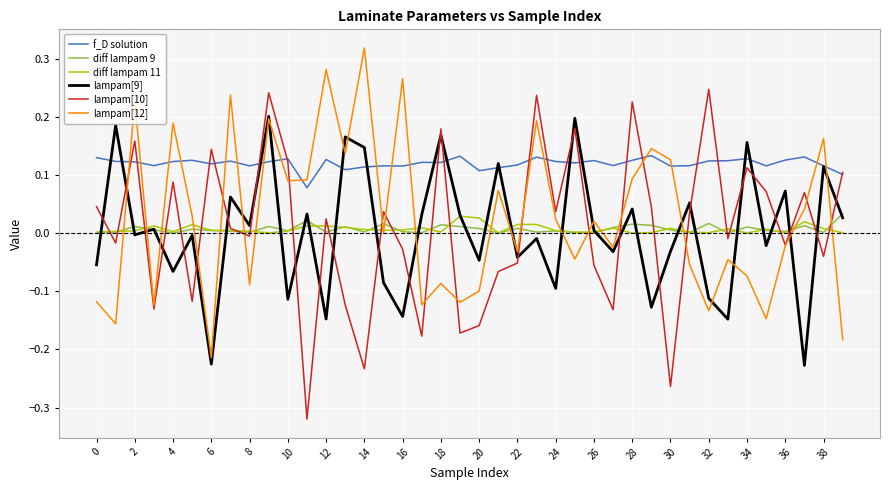

True or false: lampam[10] and lampam[9] cross at least once.

True